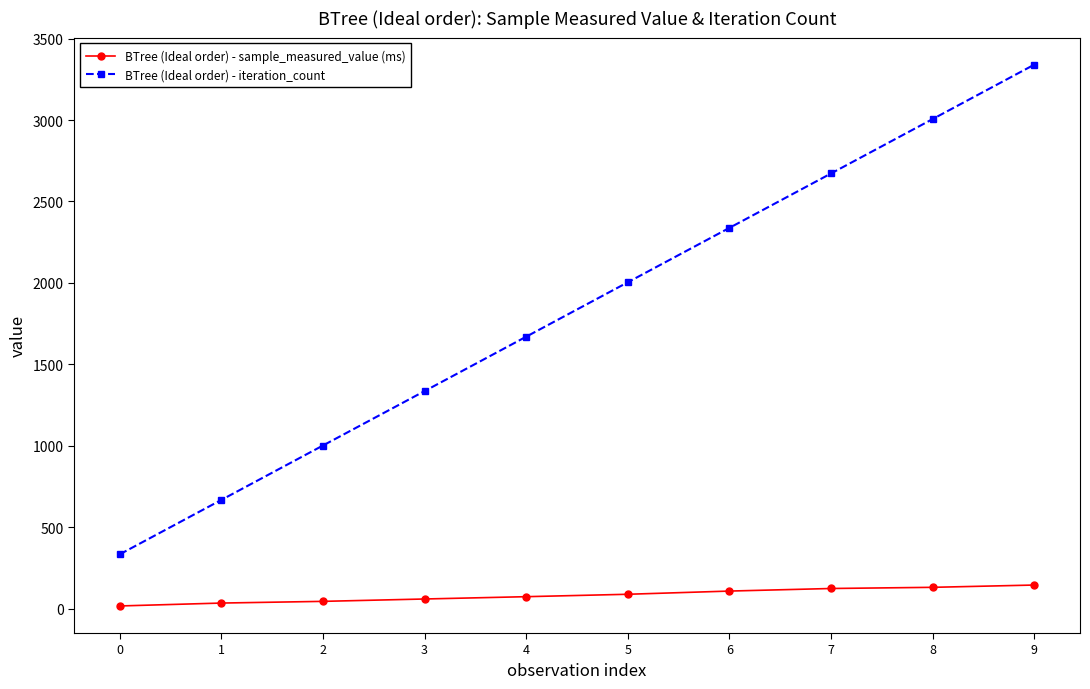

What is the value of the BTree (Ideal order) - iteration_count point at the 5th from the left?

1670.0